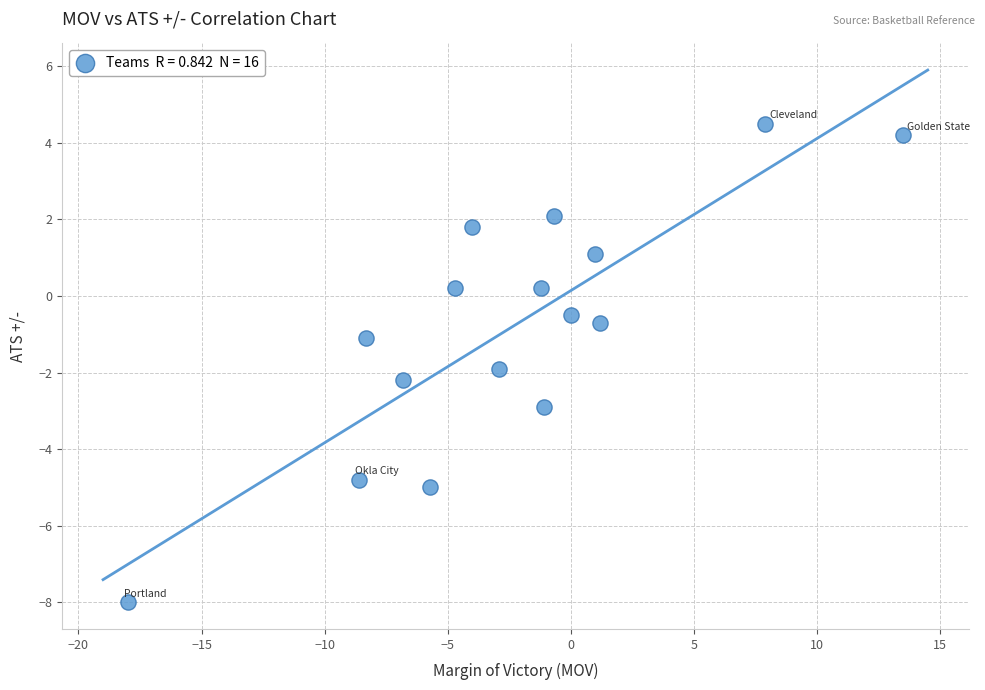

What is the range of Y values (max minus min)?

12.5